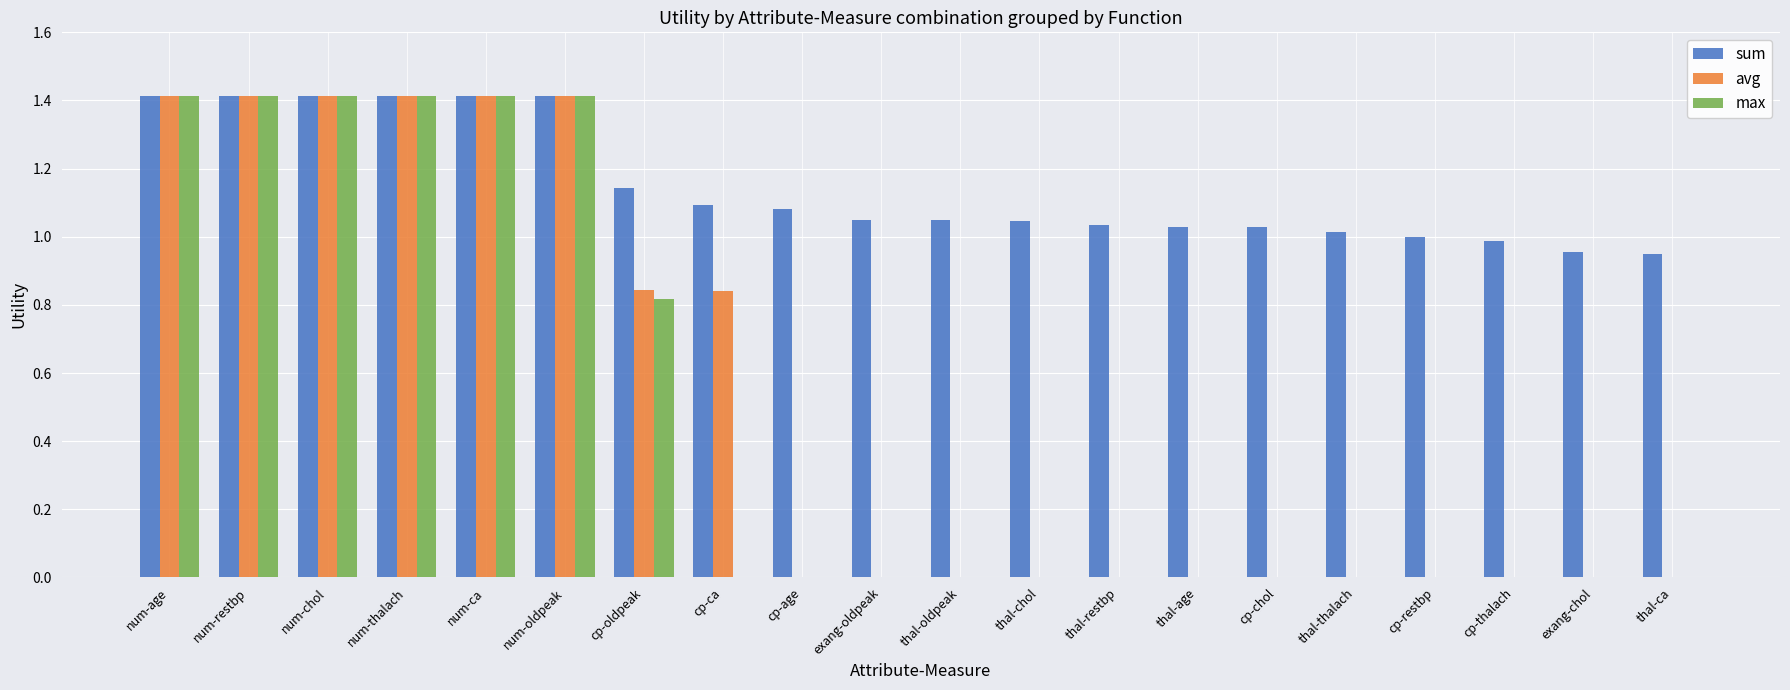

Does the chart contain stacked bars?

No